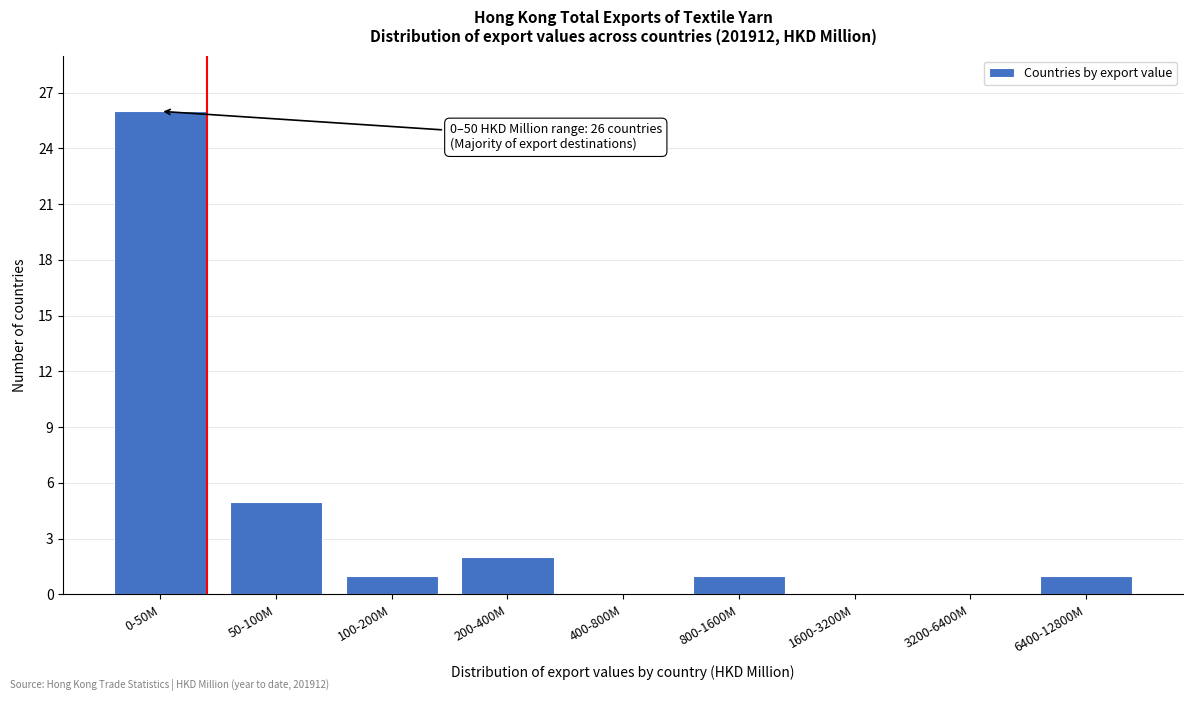

Reading left to right, extract all data points from this chart.

0-50M=26	50-100M=5	100-200M=1	200-400M=2	400-800M=0	800-1600M=1	1600-3200M=0	3200-6400M=0	6400-12800M=1